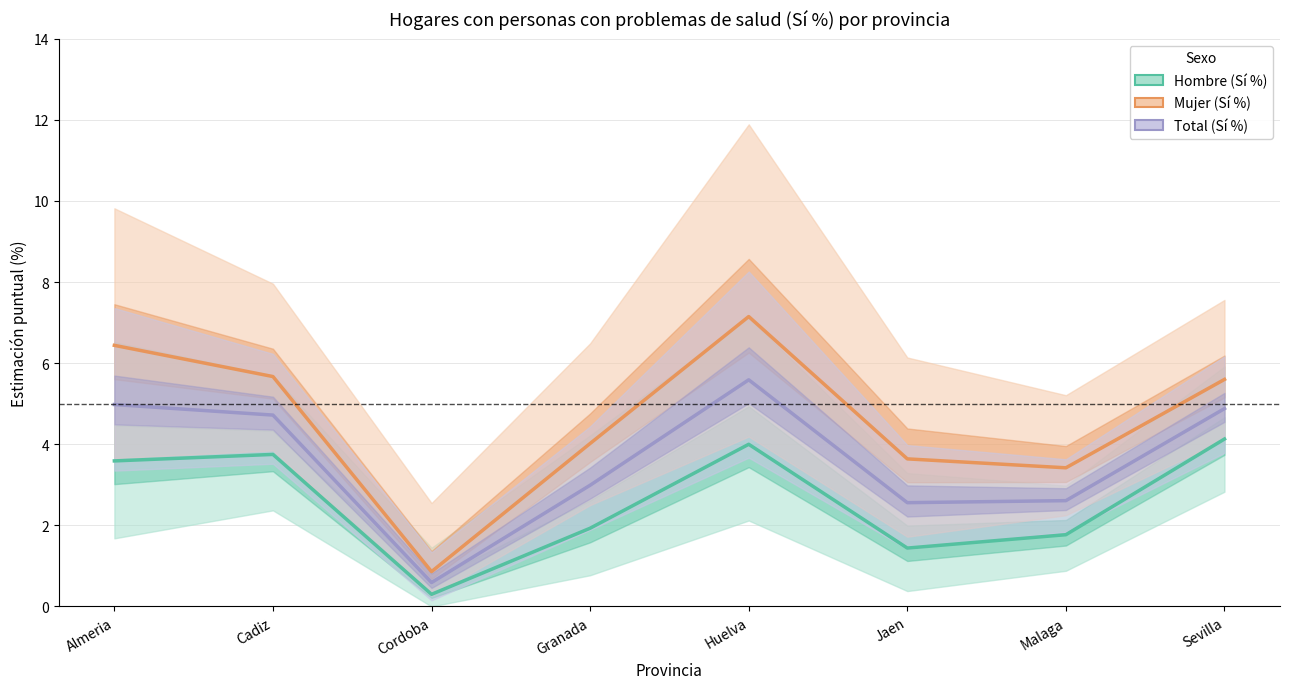

True or false: Mujer (Sí %) and Hombre (Sí %) intersect in this chart.

False